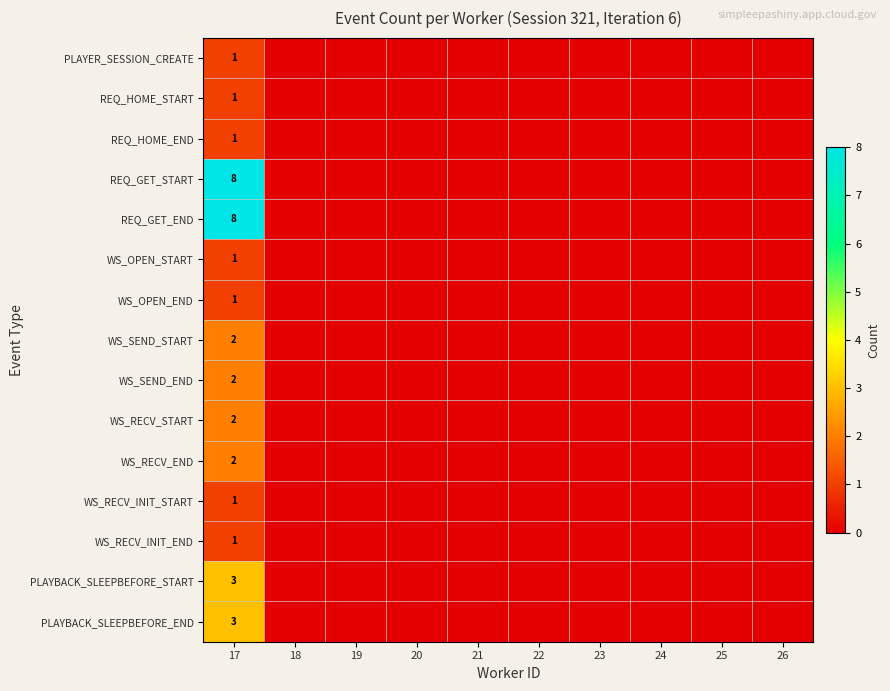

What is the total value across all series at 17?

37